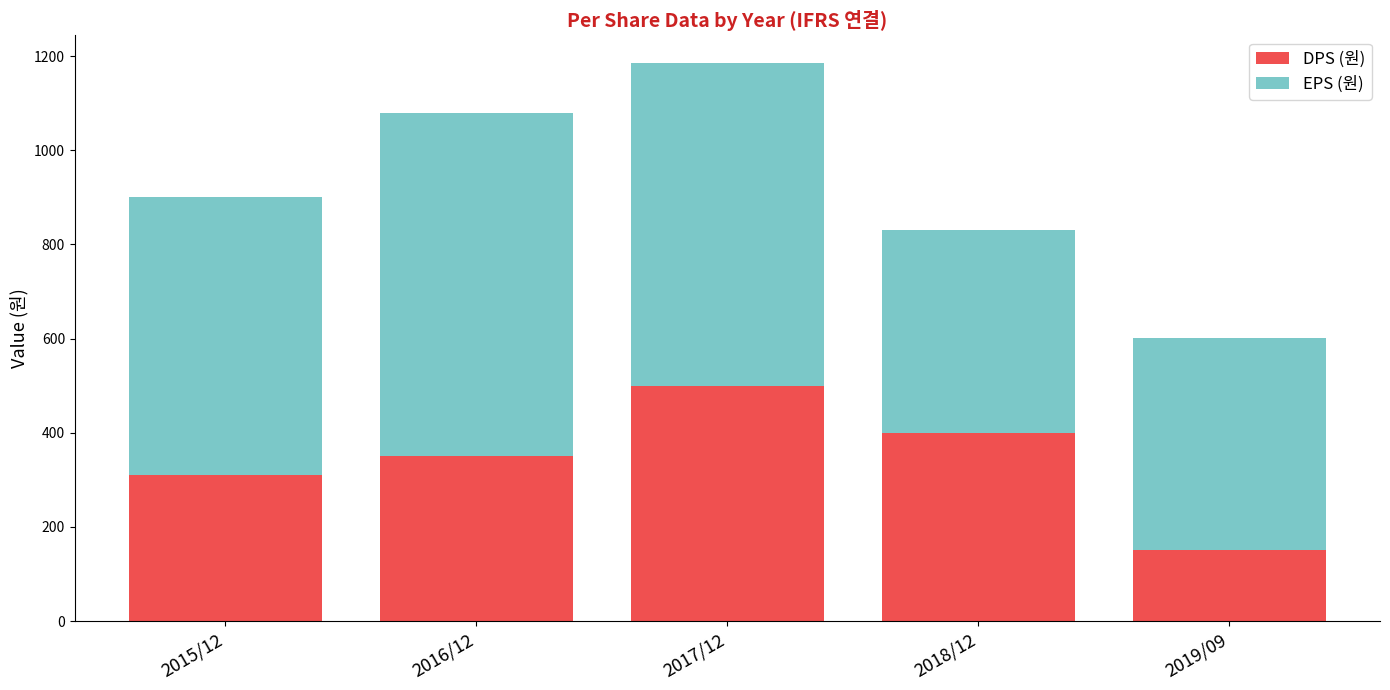

What value does the DPS (원) series have at 2019/09, to the nearest 50?

150